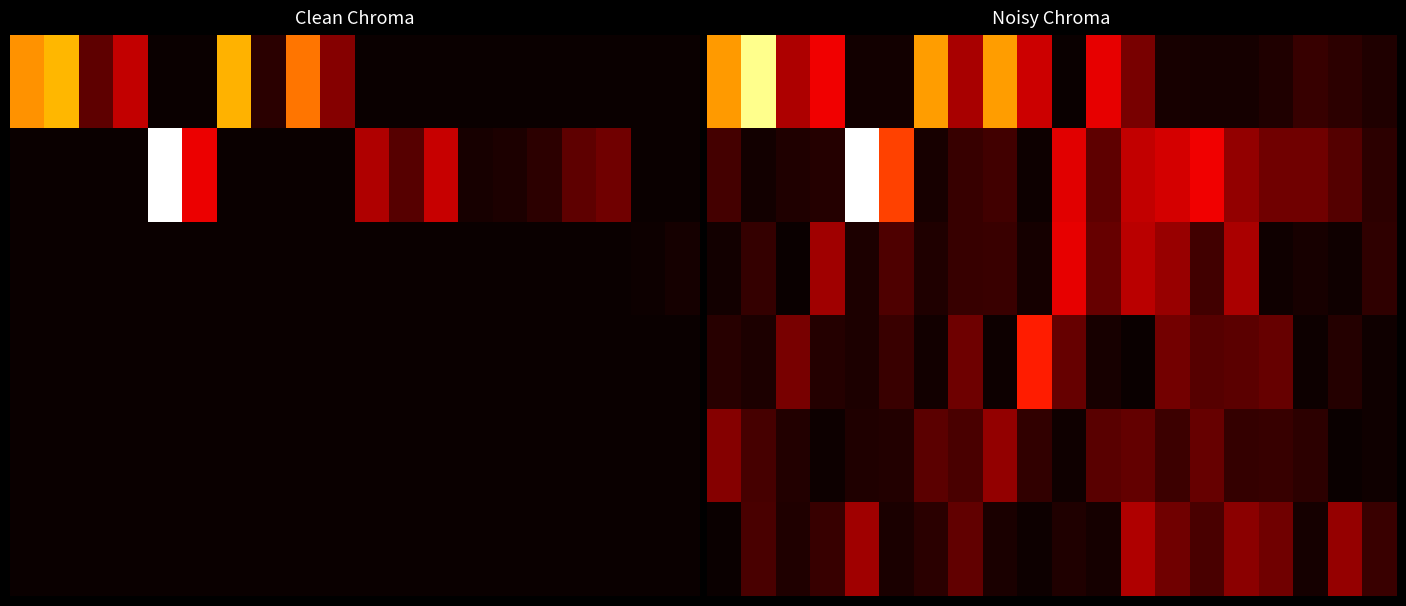

At how many categories does at least one series exceed 15587?

1